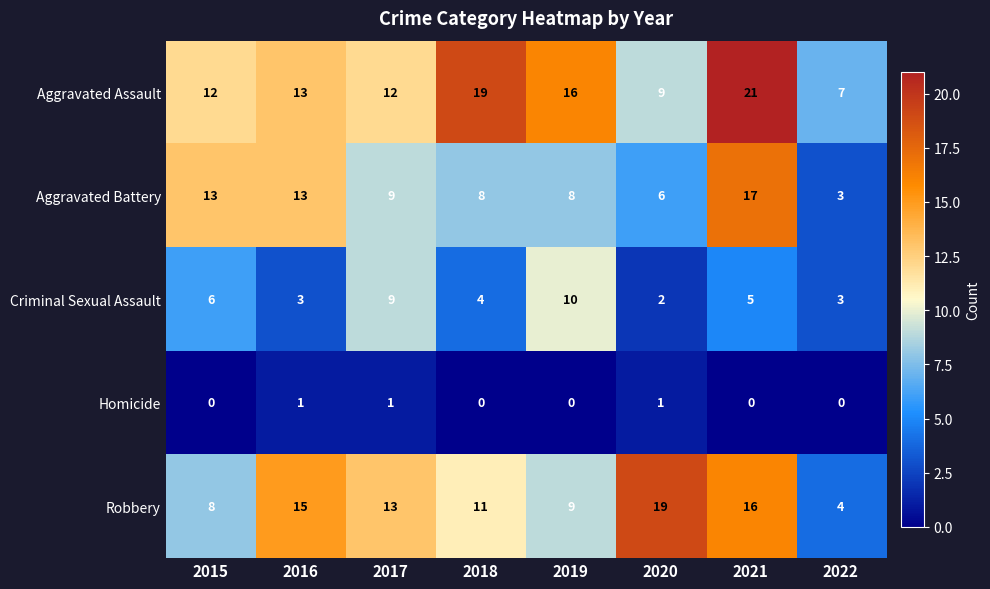

What is the average value of the Criminal Sexual Assault series?

5